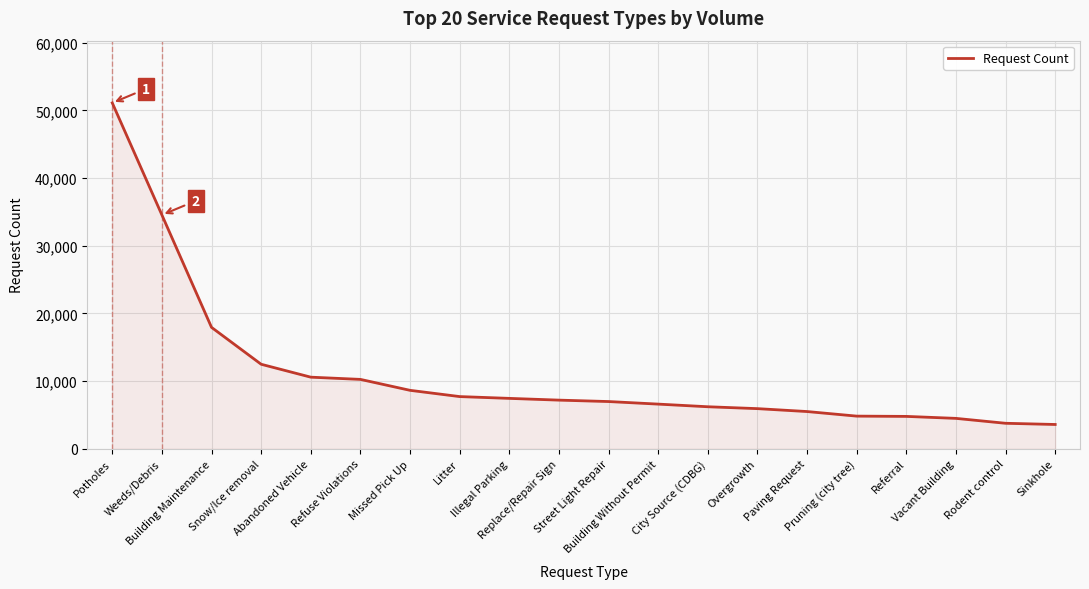

What is the smallest value displayed?

3592